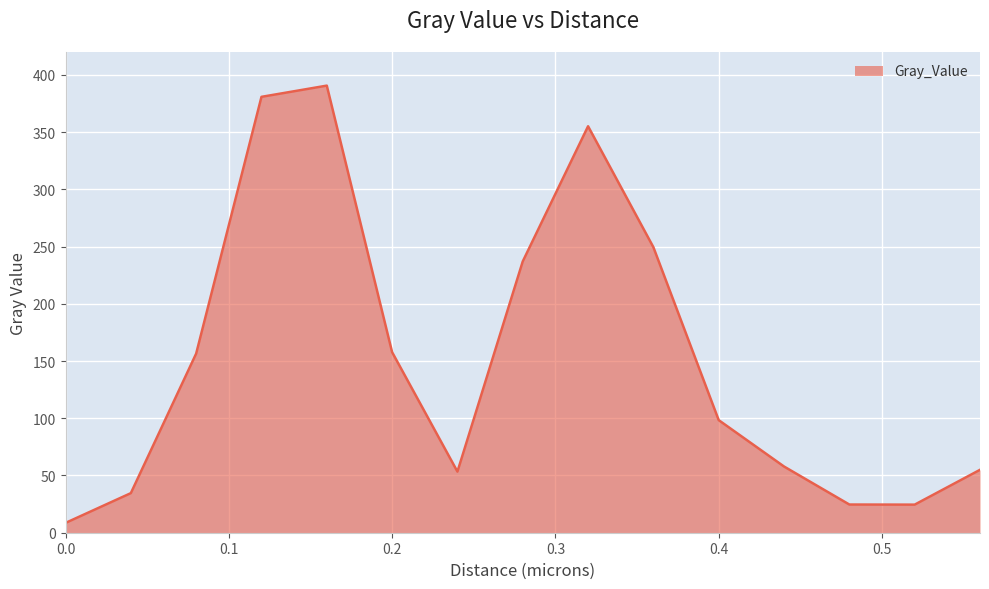

What is the difference between the maximum and minimum values?

382.1